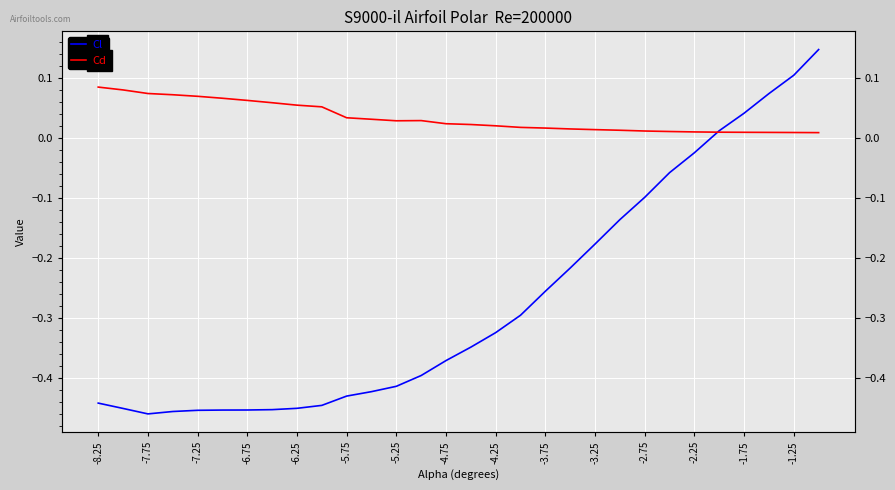

The value of Cl at -3.75 is -0.3. True or false?

True